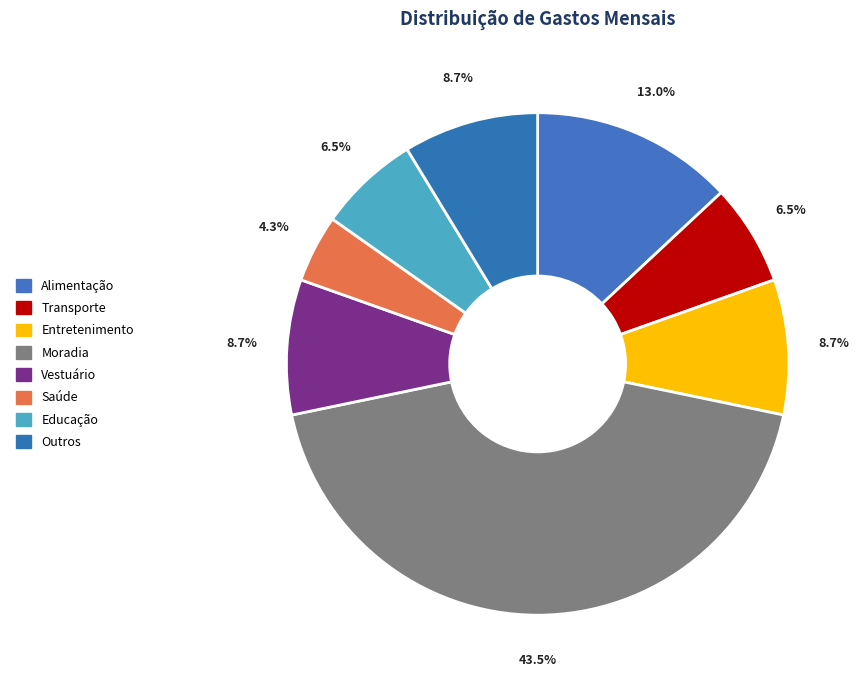

What percentage do Transporte and Saúde together represent?

10.9%